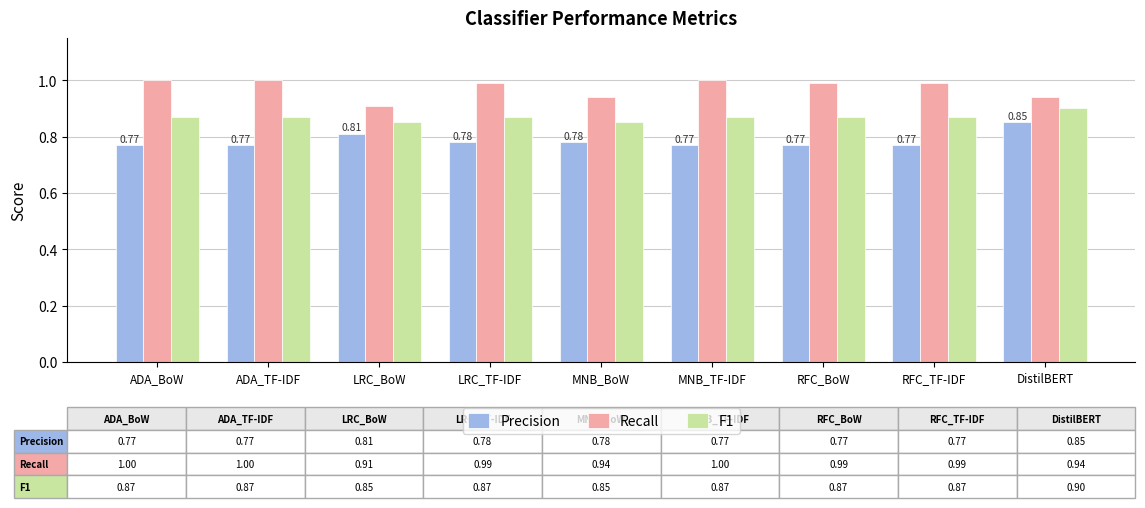

What is the difference between the maximum and minimum values in the Recall series?

0.1